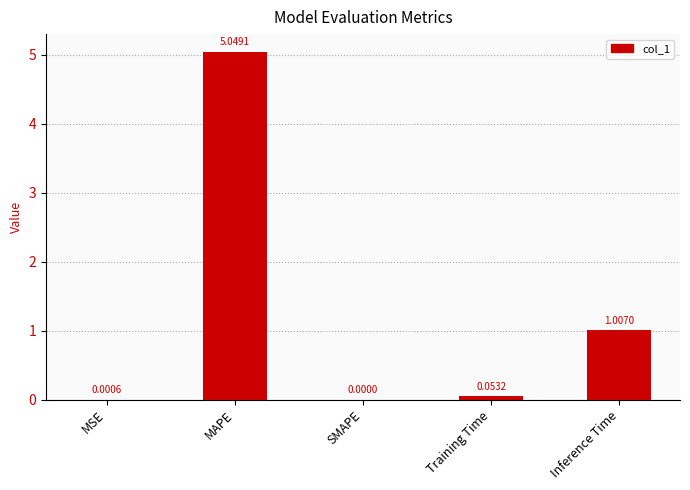

Between MAPE and Training Time, which is larger?

MAPE